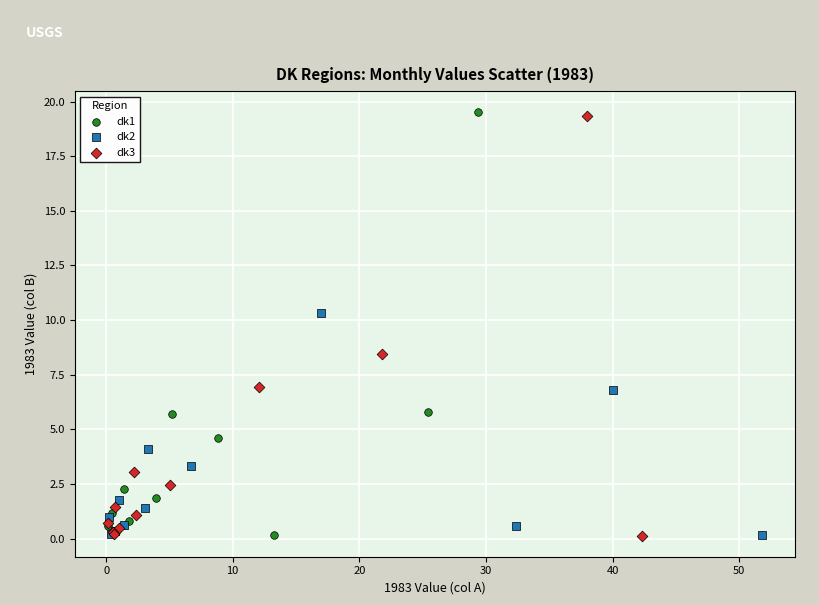

What are all the series names shown in the legend?

dk1, dk2, dk3